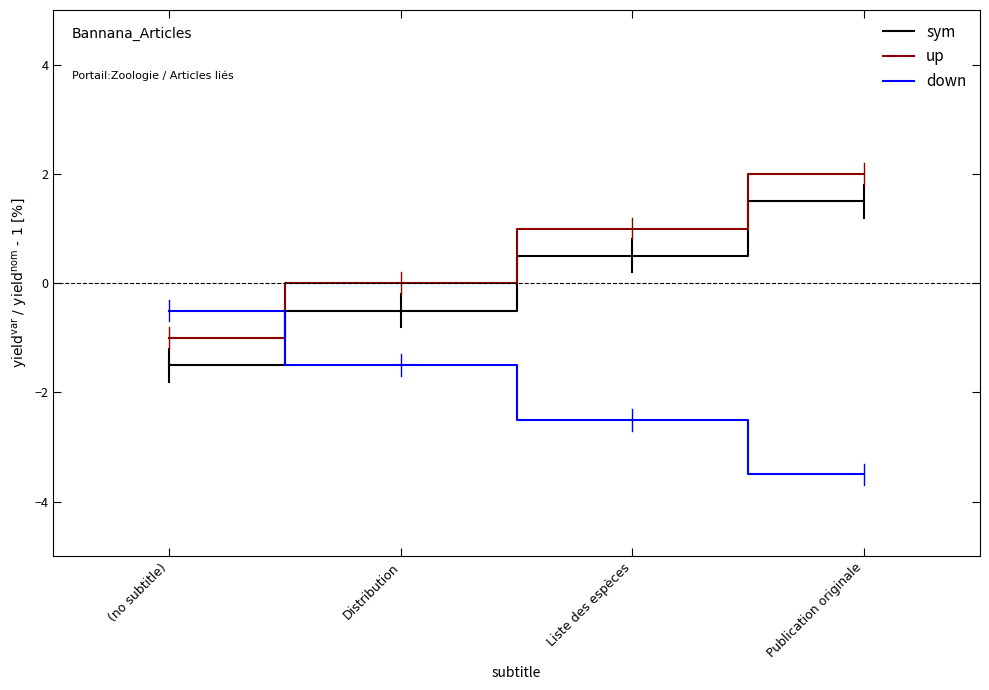

Which series ends up on top after the final intersection of sym and down?

sym